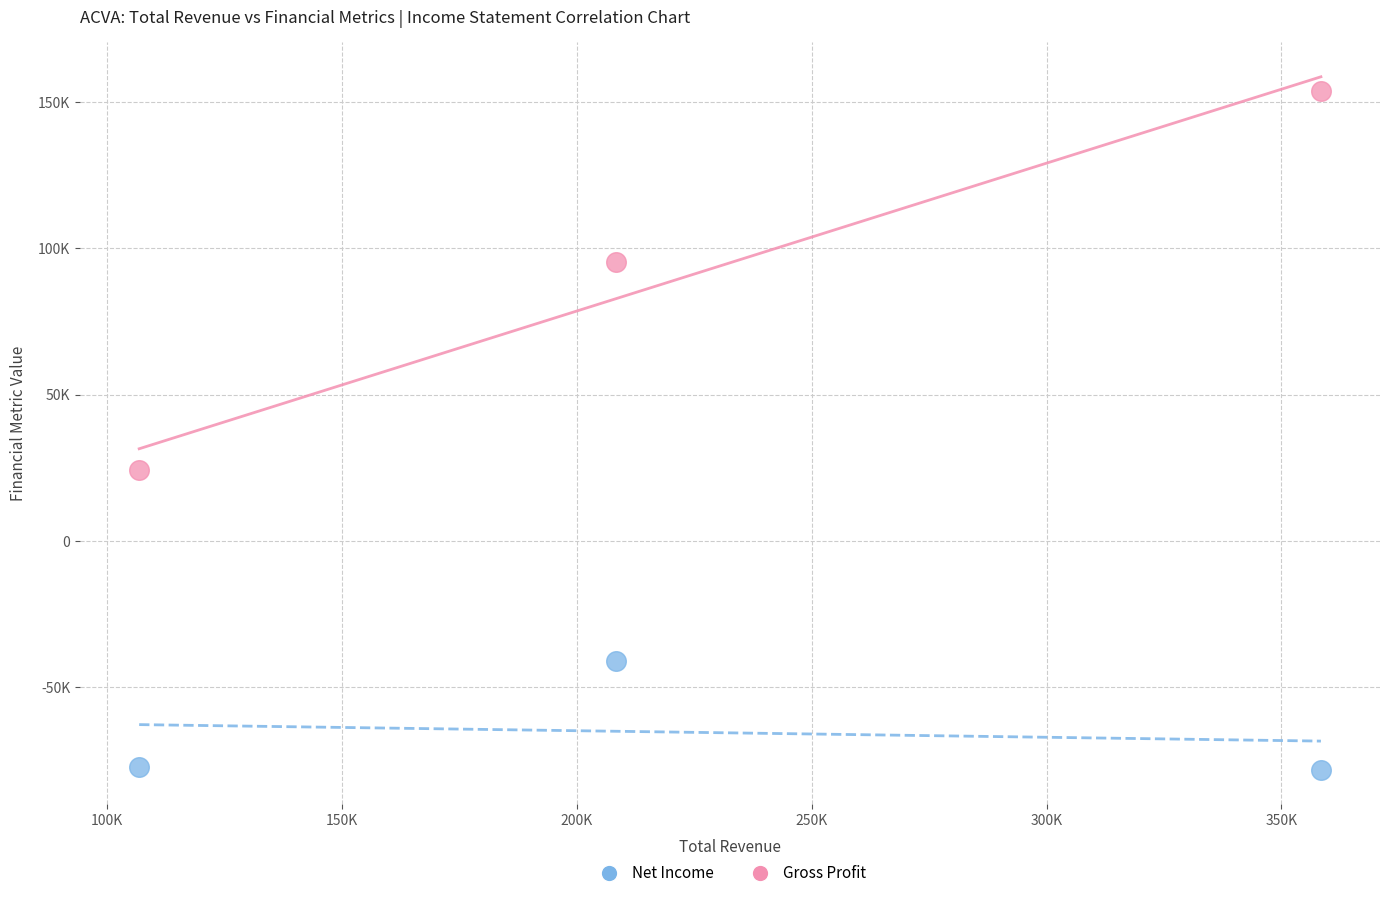

What are all the series names shown in the legend?

Net Income, Gross Profit